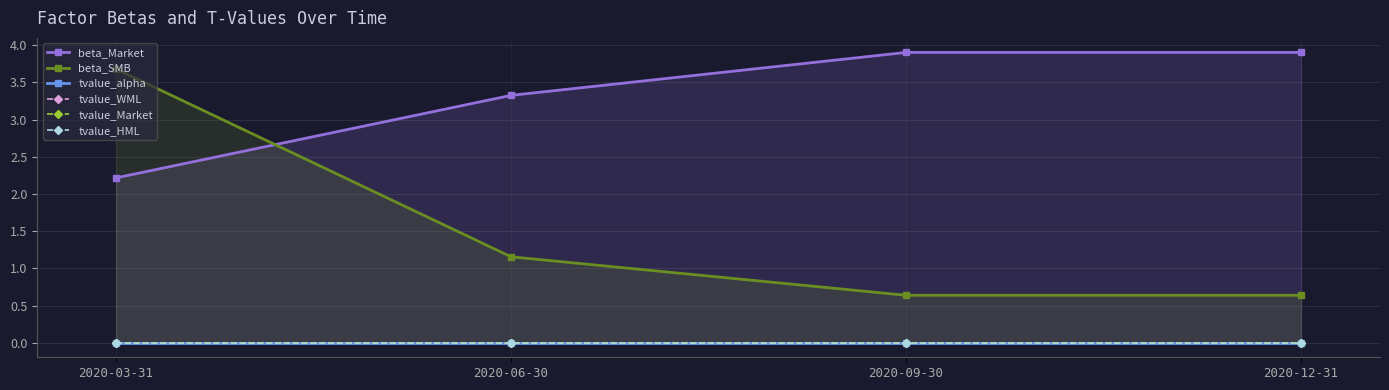

Which has a higher value, 2020-09-30 or 2020-03-31?

2020-09-30